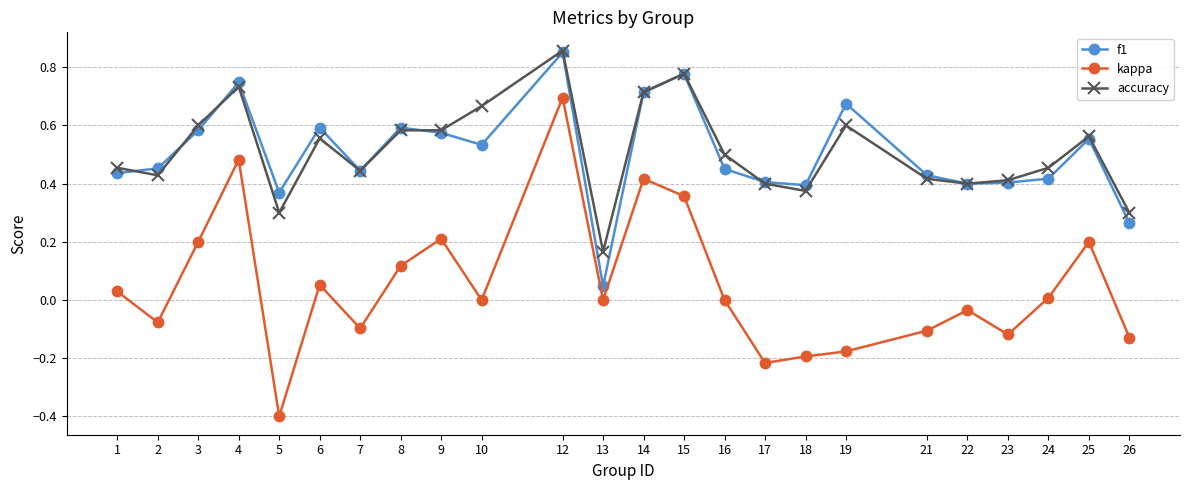

The kappa series shows -0.2 at 19. True or false?

True